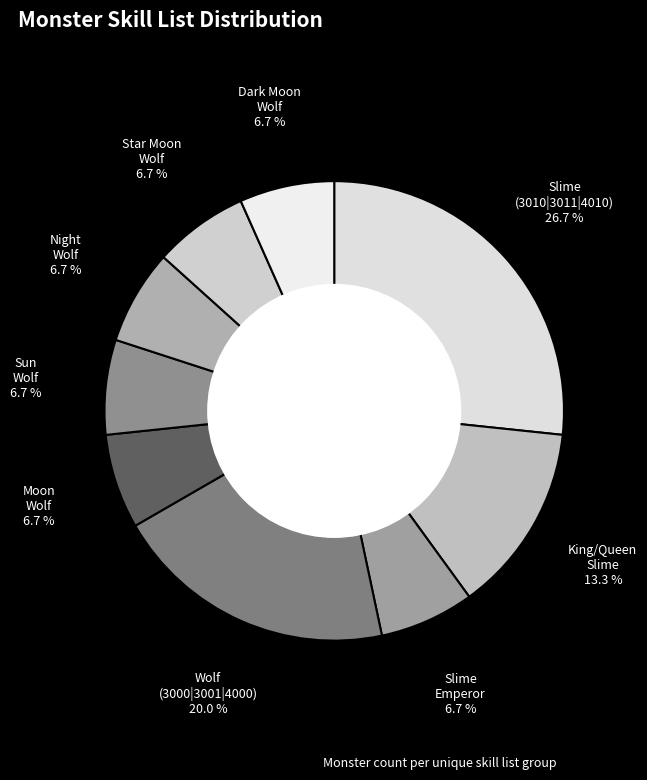

Combined, do Dark Moon Wolf and King/Queen Slime account for over 50%?

No